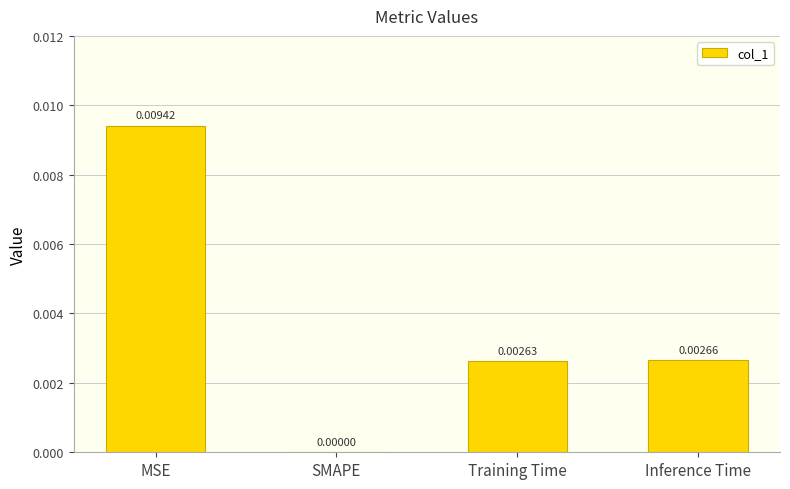

Are the bars grouped side by side (vs. stacked)?

No